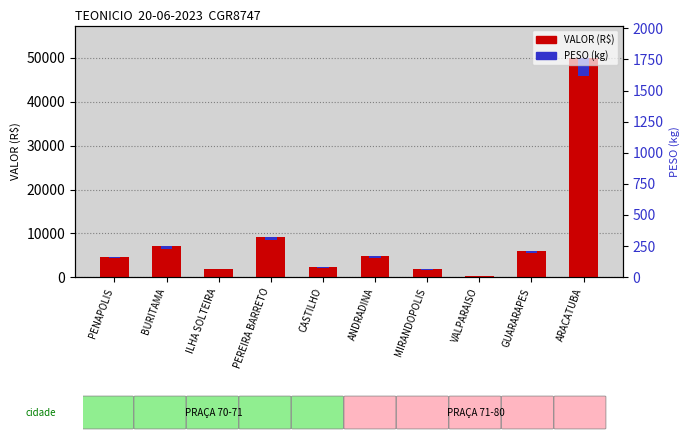

Is the value of PESO (kg) at VALPARAISO greater than the value of VALOR (R$) at CASTILHO?

No